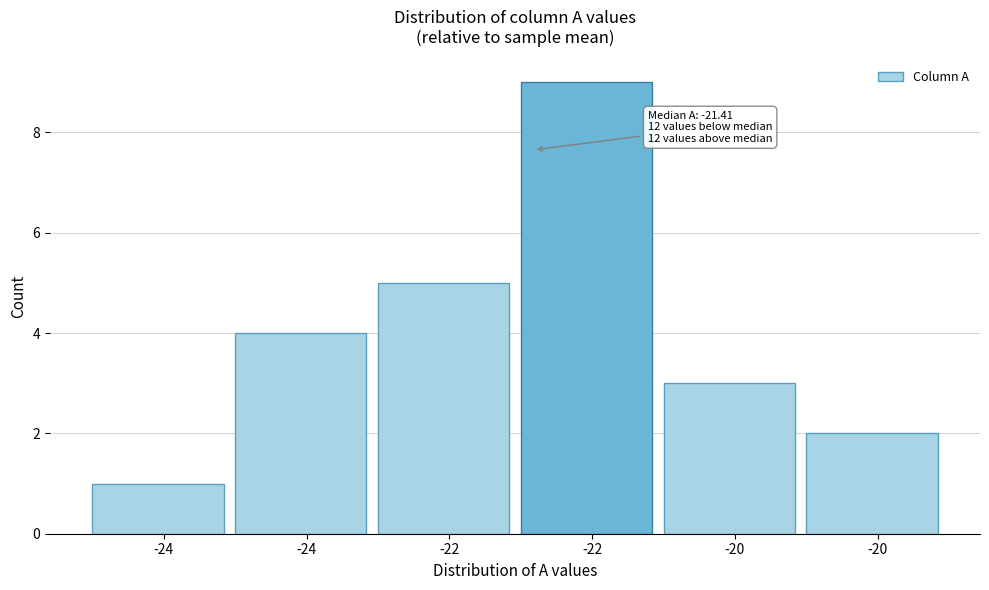

How many data points does each series have?

6